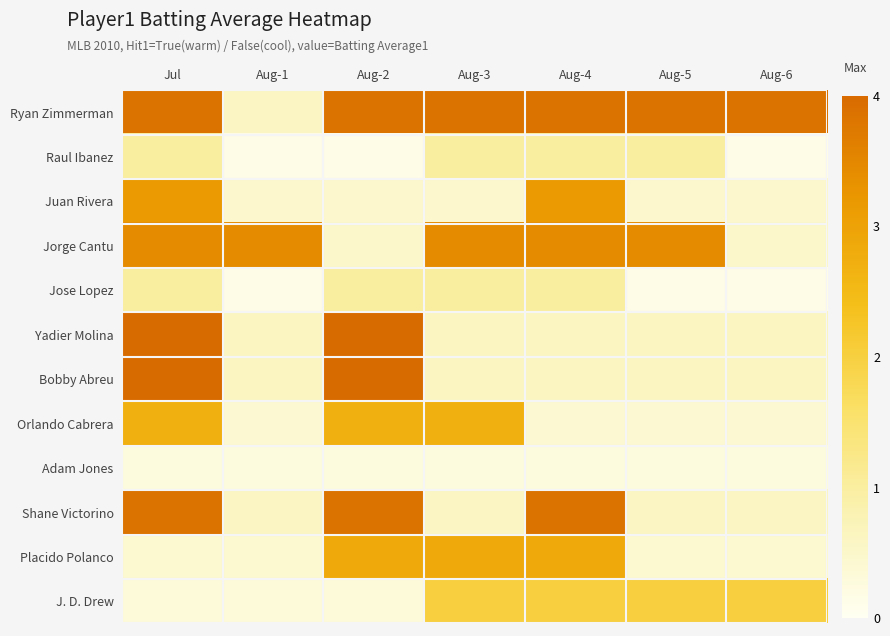

Between Jul and Aug-4, which is larger?

Jul